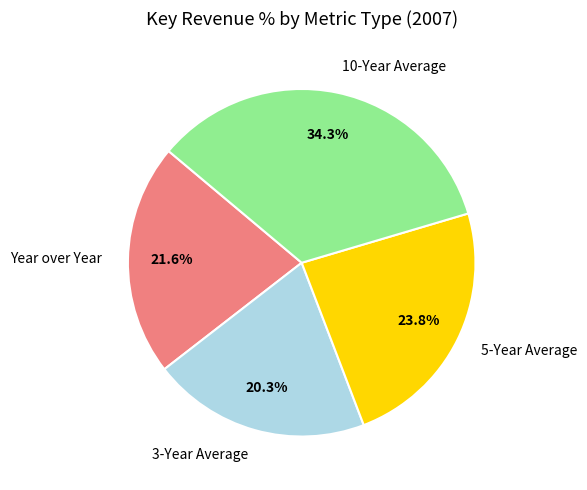

Does any single category account for the majority?

No